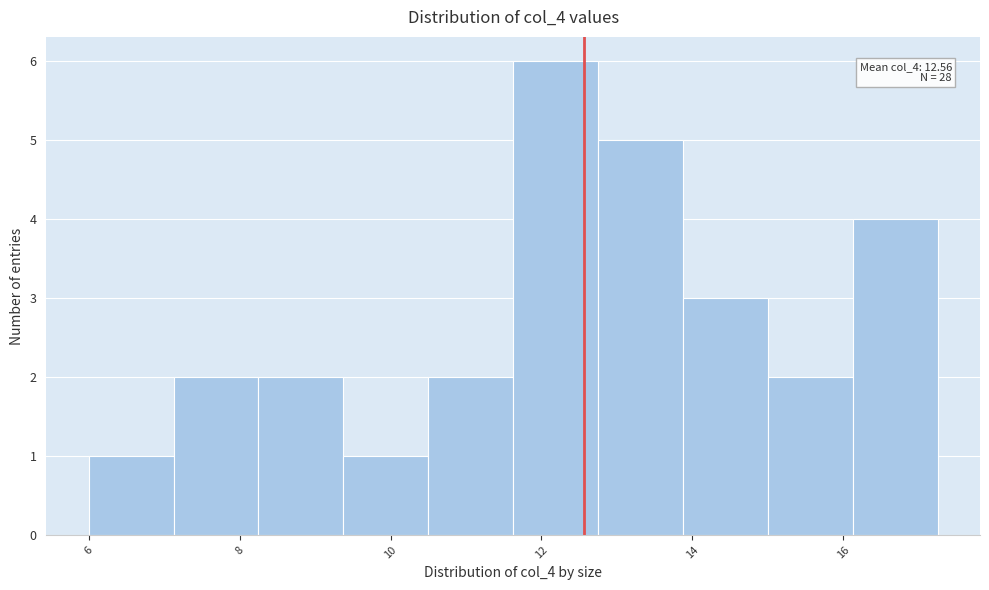

Which range on the x-axis has the tallest bar?

11.6 to 12.8